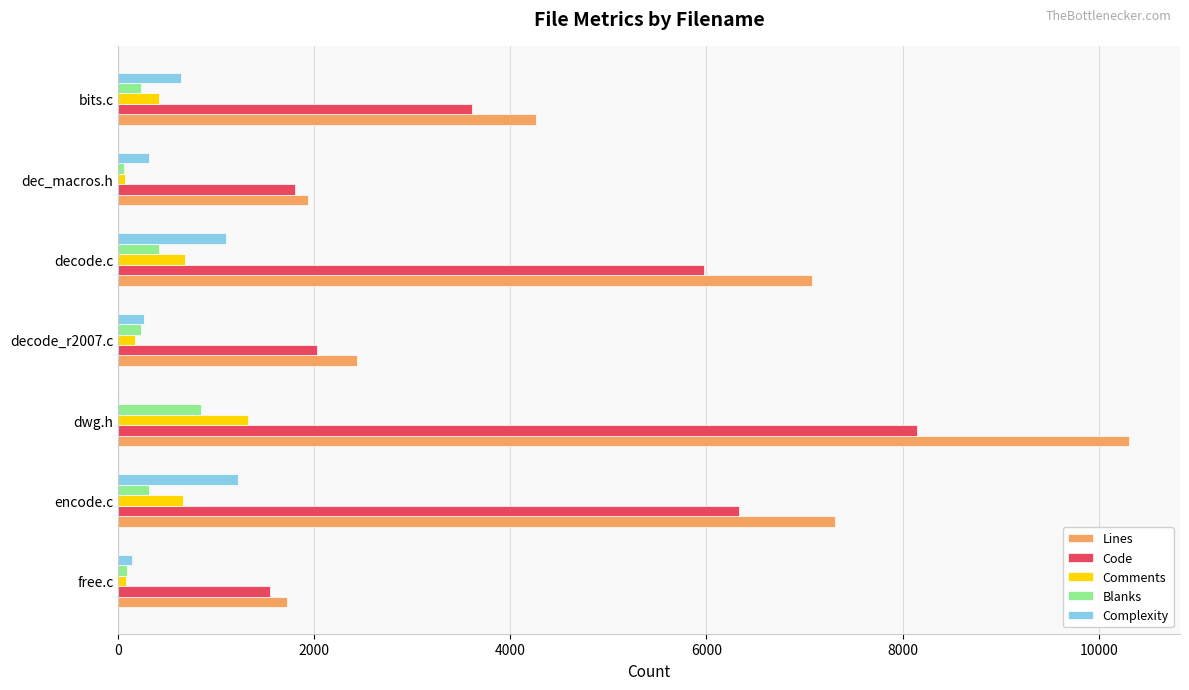

At which category is the sum across all series the highest?

dwg.h